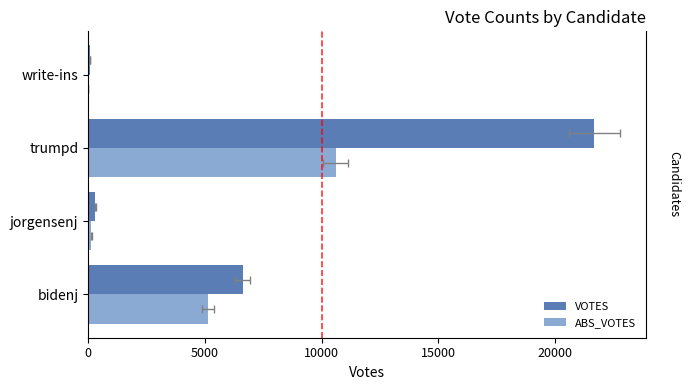

At write-ins, list the series in order from smallest to largest.

ABS_VOTES, VOTES